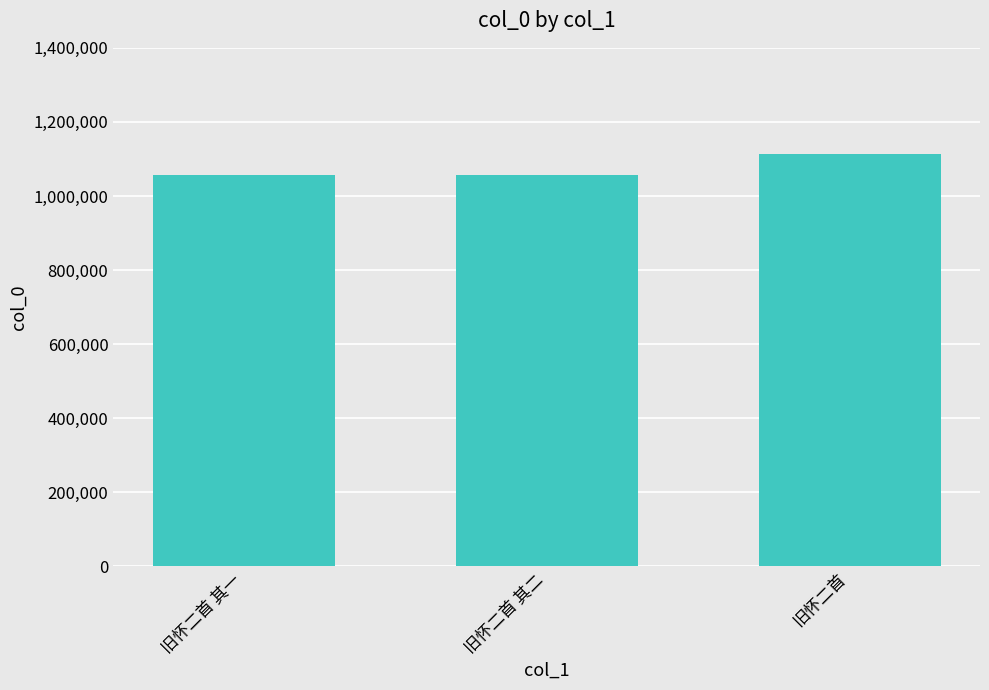

What is the ratio of the value at 旧怀二首 to the value at 旧怀二首 其一?

1.1